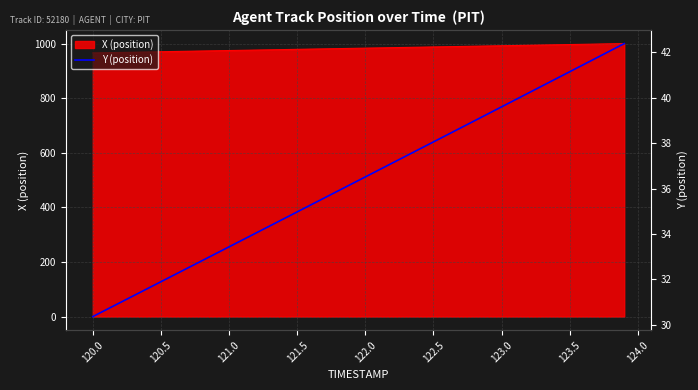

What is the maximum value for X (position)?

1000.5